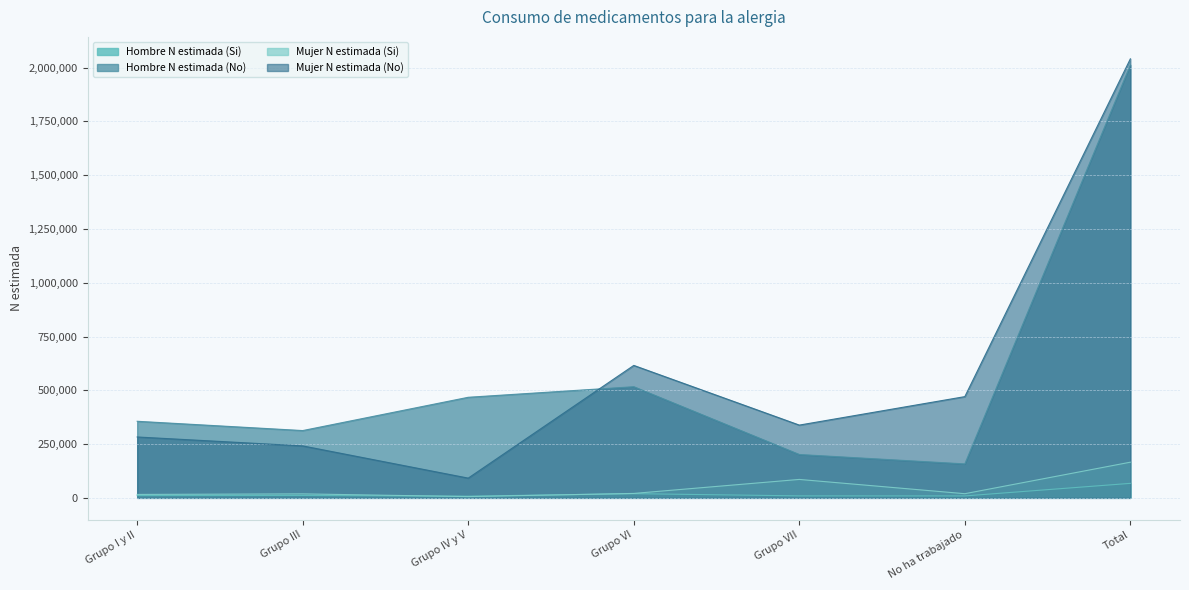

Between Grupo IV y V and Total, which series saw the biggest shift?

Mujer N estimada (No)